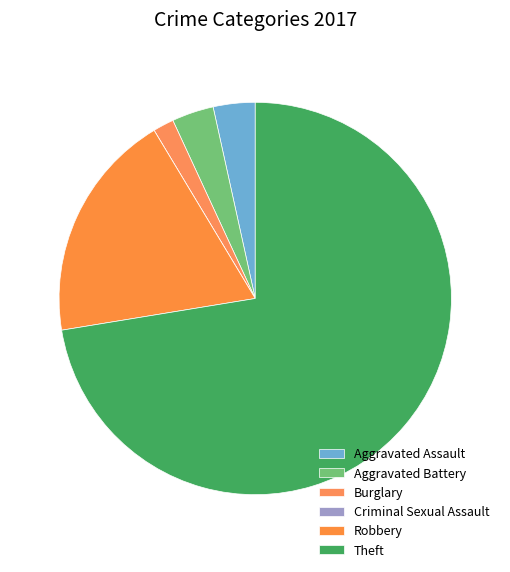

How many segments does this pie chart have?

6